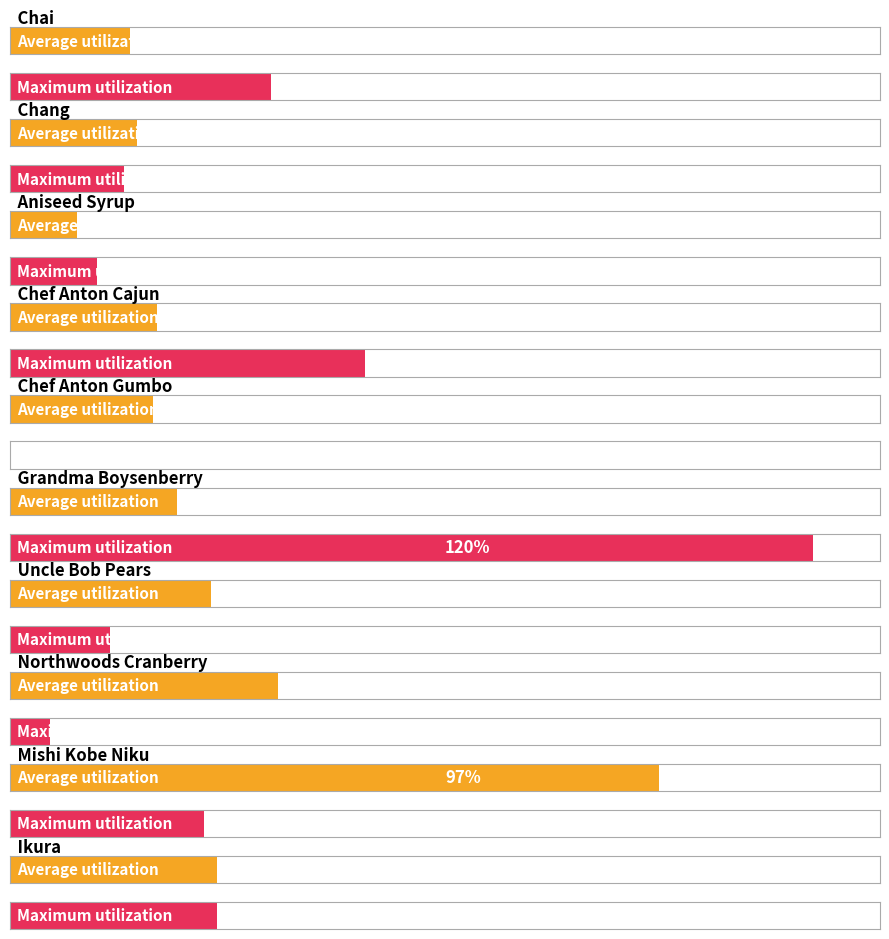

Which series has the largest total across all categories?

Maximum utilization